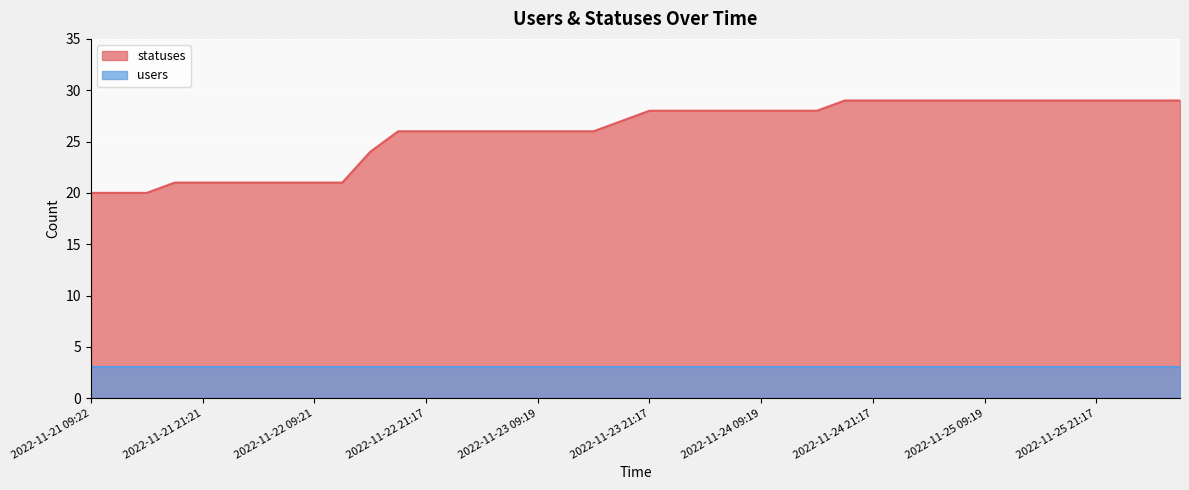

Count the values in the range 24 to 29.

30